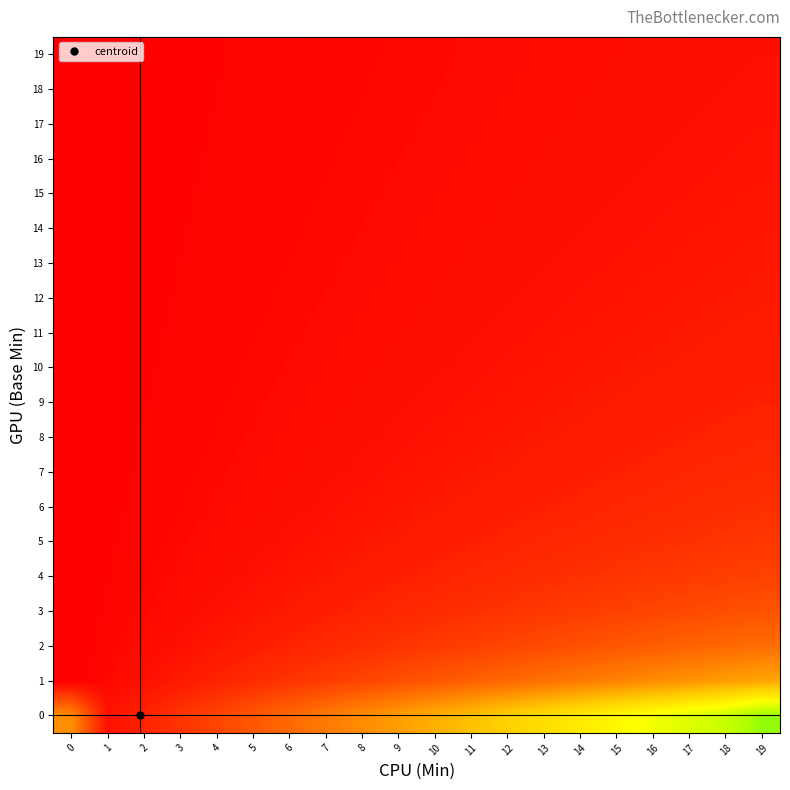

At which category is the sum across all series the highest?

19